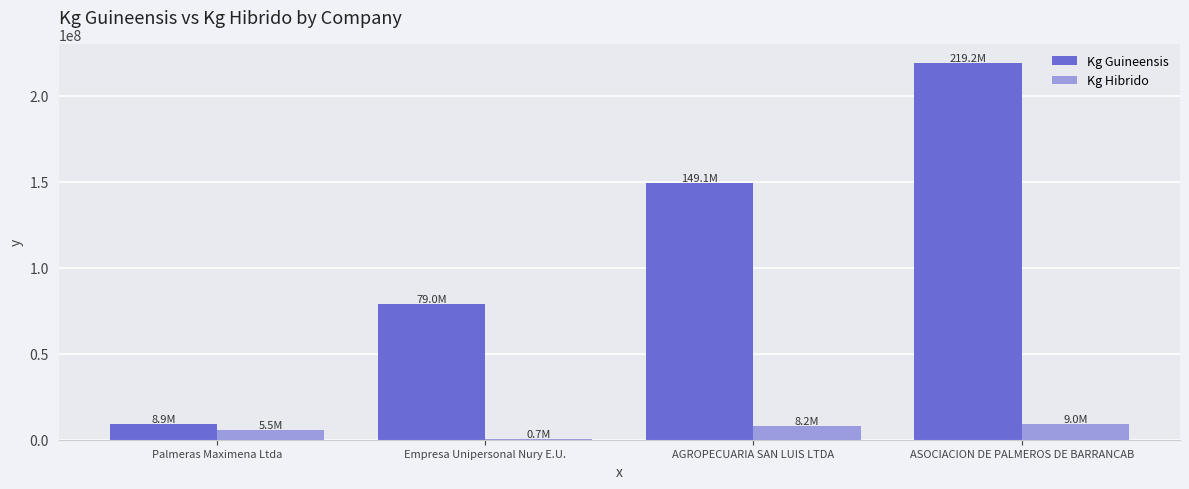

True or false: Kg Guineensis has a value of 8880970 at Palmeras Maximena Ltda.

True